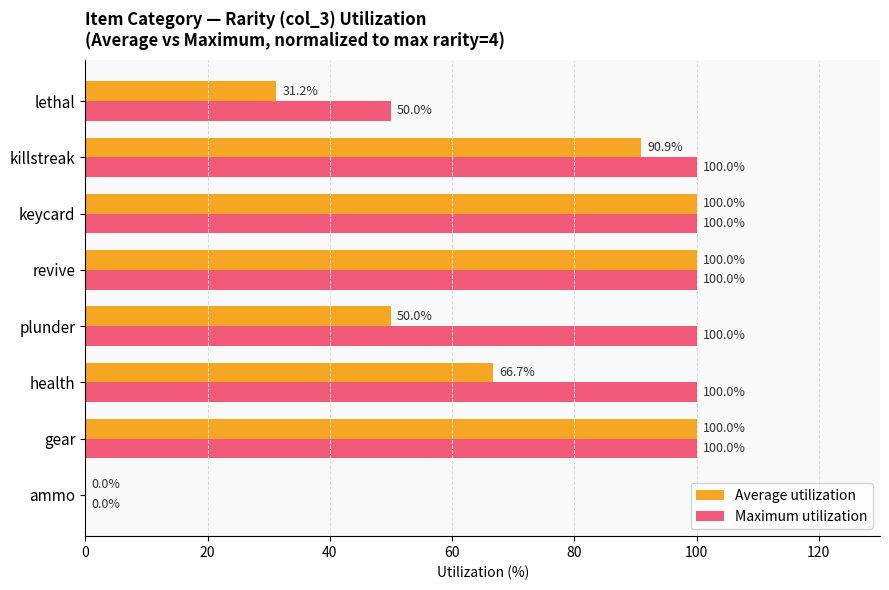

How many series are shown in this chart?

2